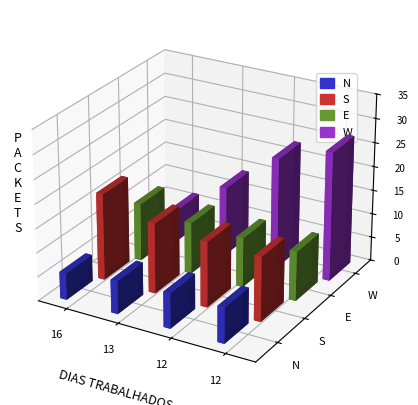

Which label corresponds to the smallest value in the chart?

16